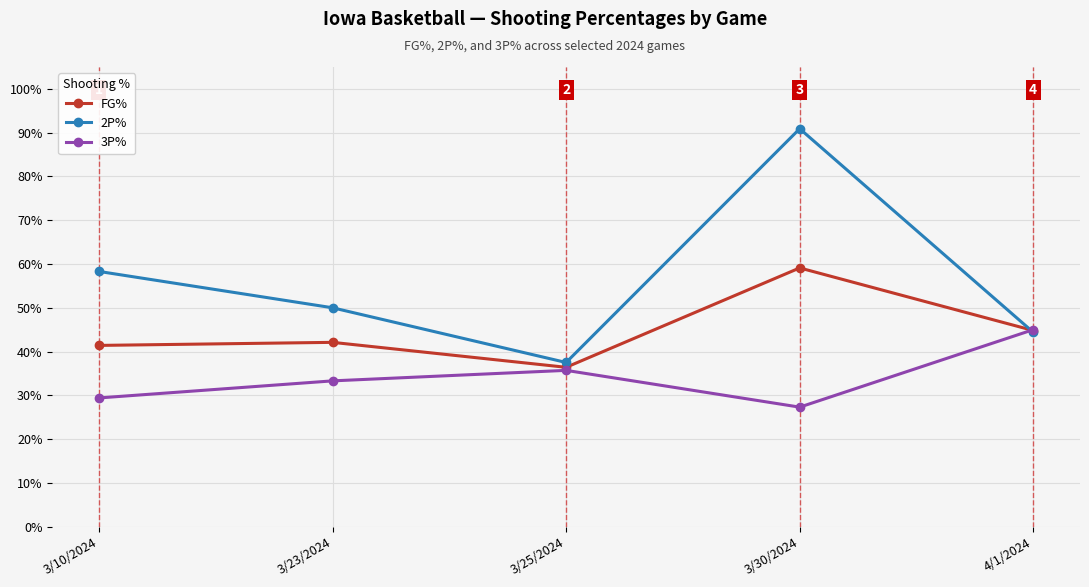

What are all the series names shown in the legend?

FG%, 2P%, 3P%